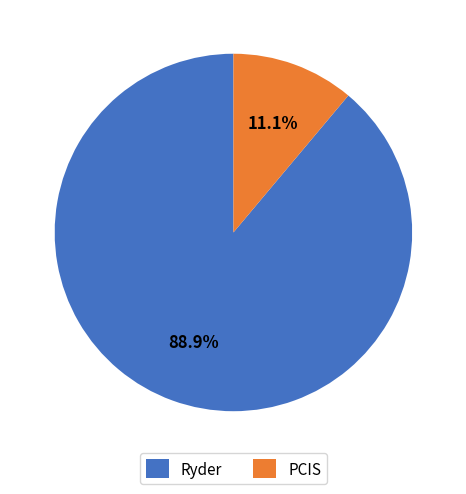

Which slice represents more than half of the pie?

Ryder